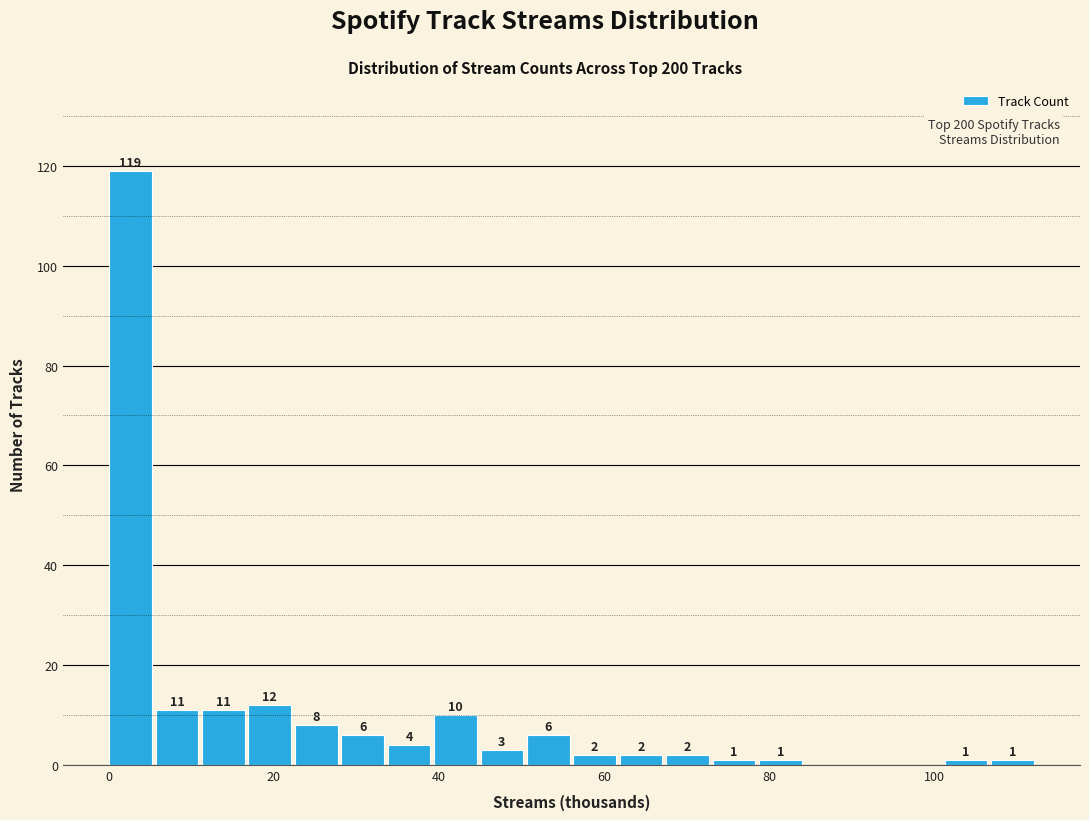

Around what value on the x-axis is the tallest bar? Give the approximate position of its centre, as read against the axis.

2